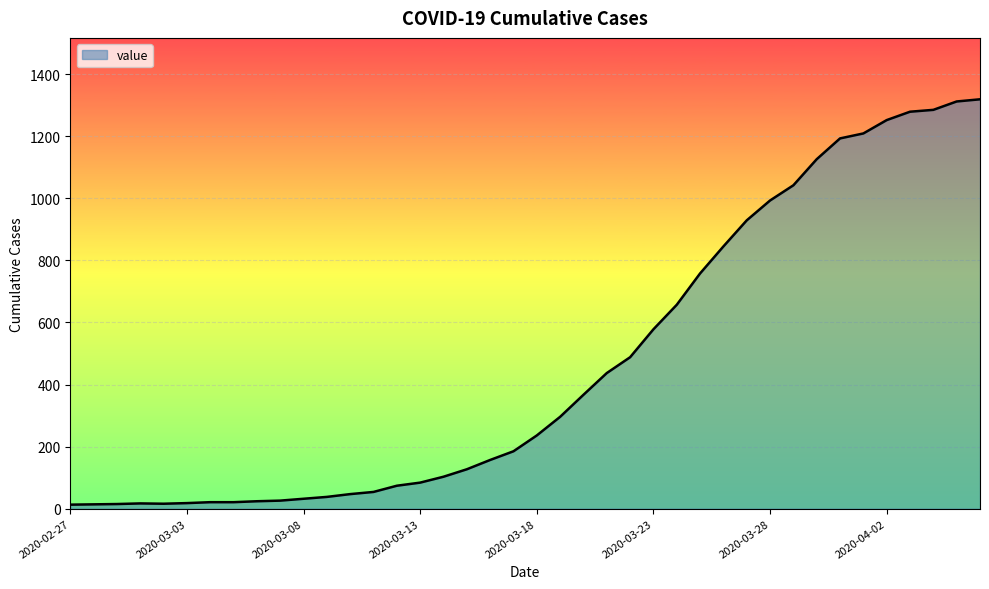

What is the greatest value displayed?

1319